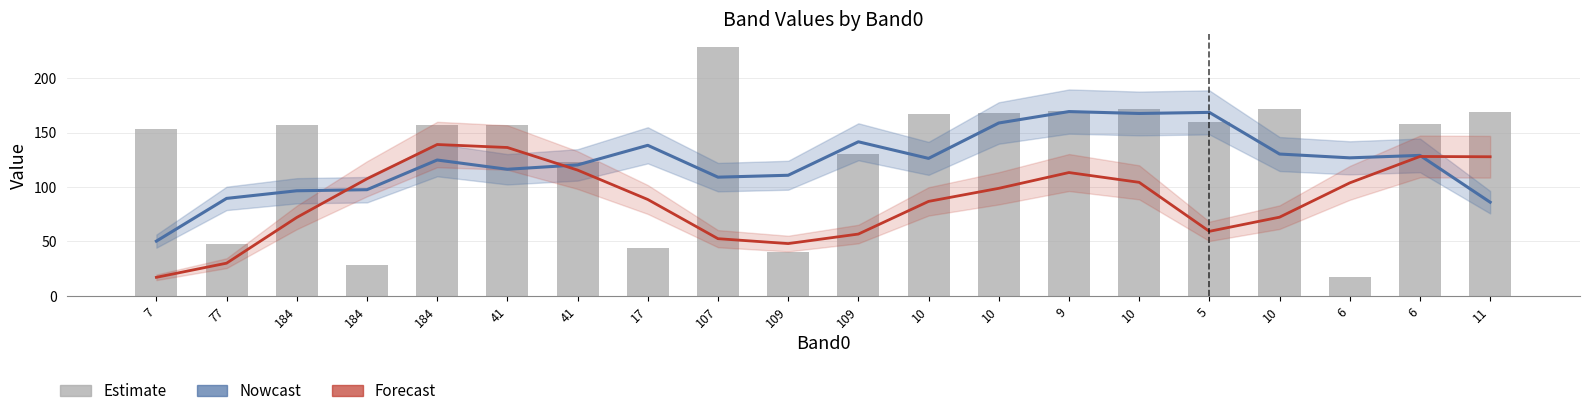

What is the minimum value for Estimate?

17.0